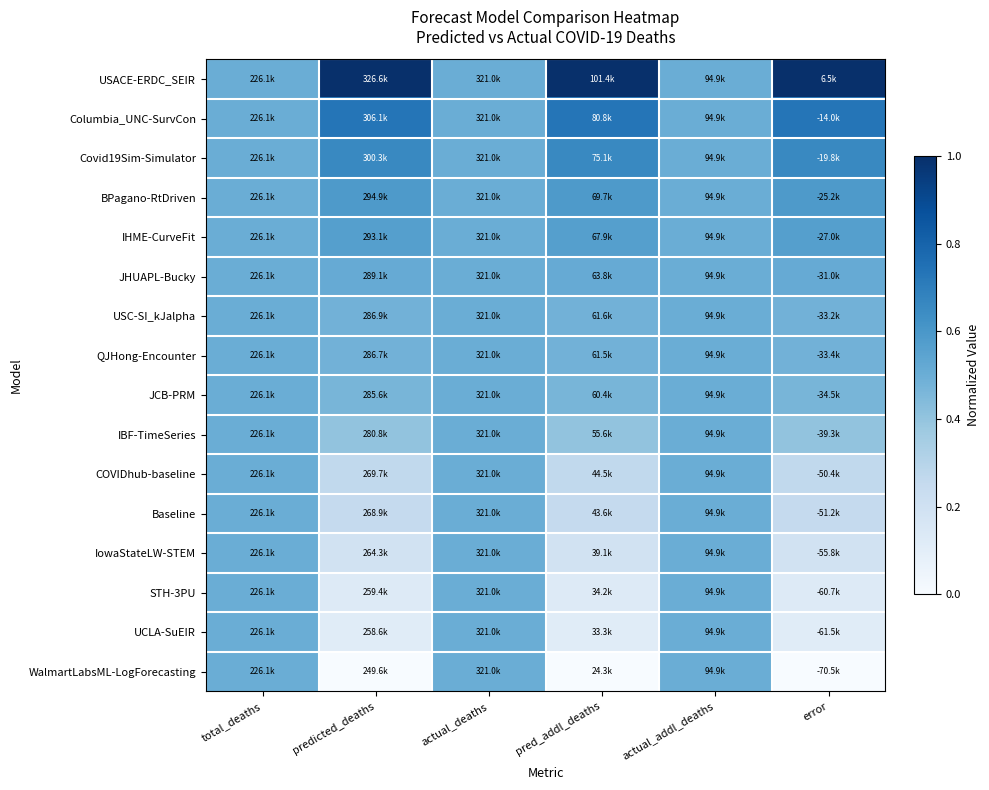

At actual_deaths, list the series in order from smallest to largest.

USACE-ERDC_SEIR, Columbia_UNC-SurvCon, Covid19Sim-Simulator, BPagano-RtDriven, IHME-CurveFit, JHUAPL-Bucky, USC-SI_kJalpha, QJHong-Encounter, JCB-PRM, IBF-TimeSeries, COVIDhub-baseline, Baseline, IowaStateLW-STEM, STH-3PU, UCLA-SuEIR, WalmartLabsML-LogForecasting